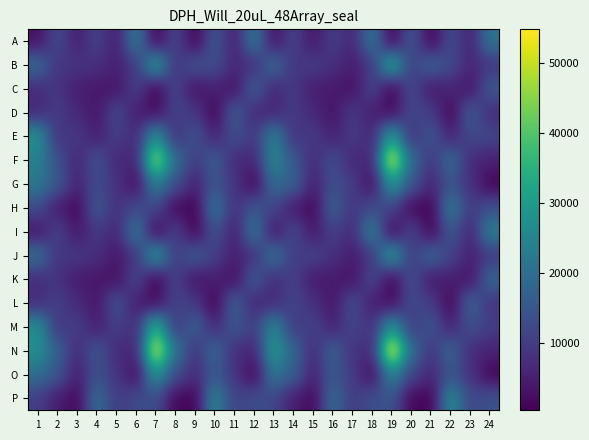

Reading left to right, transcribe all the data shown in this chart.

A: 1=2706	2=12979	3=4860	4=11212	5=4633	6=22960	7=402	8=12145	9=557	10=15396	11=4862	12=22242	13=2588	14=11487	15=3491	16=10381	17=6216	18=21701	19=404	20=15364	21=639	22=12950	23=5329	24=21452
B: 1=19066	2=8528	3=8847	4=7880	5=5086	6=9650	7=30481	8=8365	9=14498	10=13175	11=6475	12=7550	13=19482	14=8575	15=10244	16=7803	17=4522	18=9512	19=33320	20=10107	21=17775	22=12536	23=6098	24=8804
C: 1=7097	2=9025	3=4628	4=3886	5=3158	6=10797	7=412	8=11747	9=2816	10=5364	11=2674	12=17014	13=5991	14=9813	15=4456	16=4223	17=2578	18=11711	19=469	20=12713	21=3390	22=6253	23=2948	24=15849
D: 1=6598	2=10189	3=6256	4=3427	5=12590	6=4922	7=1779	8=11246	9=9387	10=545	11=16469	12=6449	13=5899	14=10017	15=6520	16=3162	17=9792	18=4638	19=1755	20=12298	21=10431	22=699	23=16552	24=6752
E: 1=28051	2=8132	3=9715	4=4822	5=10292	6=7025	7=27709	8=7806	9=14547	10=5766	11=13615	12=9431	13=24053	14=8441	15=10017	16=5138	17=9806	18=6572	19=30532	20=7970	21=15134	22=5545	23=12520	24=11961
F: 1=24285	2=13741	3=6018	4=14287	5=6586	6=5612	7=47287	8=19621	9=9814	10=16538	11=6869	12=5982	13=25862	14=15462	15=6963	16=13398	17=6389	18=6333	19=52477	20=19069	21=8627	22=19529	23=6789	24=5238
G: 1=22359	2=15174	3=5657	4=12745	5=8600	6=1801	7=23692	8=13493	9=5256	10=14807	11=8808	12=678	13=19609	14=17192	15=4908	16=13629	17=10361	18=1653	19=29532	20=14911	21=5899	22=14534	23=7919	24=805
H: 1=12867	2=4493	3=1192	4=15757	5=7797	6=12473	7=12036	8=1247	9=582	10=21989	11=7703	12=15054	13=11663	14=4159	15=1104	16=17422	17=8579	18=12836	19=11407	20=1335	21=581	22=23291	23=10009	24=13446
I: 1=3086	2=11453	3=3572	4=9632	5=6118	6=22633	7=383	8=11525	9=558	10=14244	11=4541	12=22262	13=2768	14=12682	15=3677	16=10714	17=6822	18=24755	19=373	20=12018	21=561	22=15613	23=5519	24=24342
J: 1=20395	2=8566	3=9763	4=7509	5=3771	6=8817	7=30035	8=9879	9=16513	10=10536	11=4966	12=7765	13=21487	14=9708	15=11425	16=7954	17=4438	18=9146	19=31029	20=9235	21=18826	22=11139	23=5329	24=9366
K: 1=7260	2=8649	3=4038	4=3809	5=2491	6=12064	7=474	8=11182	9=2911	10=5114	11=2133	12=16103	13=6917	14=11214	15=3875	16=4231	17=2720	18=12547	19=487	20=13889	21=3398	22=5126	23=2671	24=18419
L: 1=7254	2=10640	3=7010	4=3355	5=14393	6=4804	7=1525	8=11698	9=9391	10=568	11=17224	12=5997	13=6659	14=11569	15=8067	16=3266	17=13562	18=4768	19=1808	20=12607	21=10432	22=621	23=18170	24=8396
M: 1=27341	2=8737	3=10806	4=4637	5=10601	6=7535	7=35540	8=9269	9=17291	10=6413	11=15322	12=10446	13=25653	14=9337	15=11438	16=5365	17=11781	18=8033	19=28516	20=9510	21=14933	22=5558	23=14015	24=10284
N: 1=27753	2=17048	3=6635	4=15304	5=6785	6=5791	7=52106	8=21147	9=8219	10=18870	11=7508	12=5823	13=29673	14=18067	15=6729	16=17517	17=8332	18=6677	19=54879	20=19471	21=8395	22=18359	23=6989	24=5560
O: 1=19898	2=14904	3=4832	4=13695	5=9011	6=1875	7=28509	8=13254	9=6810	10=15455	11=8701	12=768	13=22088	14=16544	15=5514	16=15308	17=9971	18=1897	19=25196	20=11538	21=6301	22=14537	23=8448	24=829
P: 1=10437	2=4622	3=1342	4=19666	5=9915	6=12638	7=13164	8=1416	9=773	10=25326	11=10962	12=13316	13=12030	14=4704	15=1410	16=19281	17=9749	18=13470	19=14221	20=1415	21=678	22=26339	23=12083	24=14116